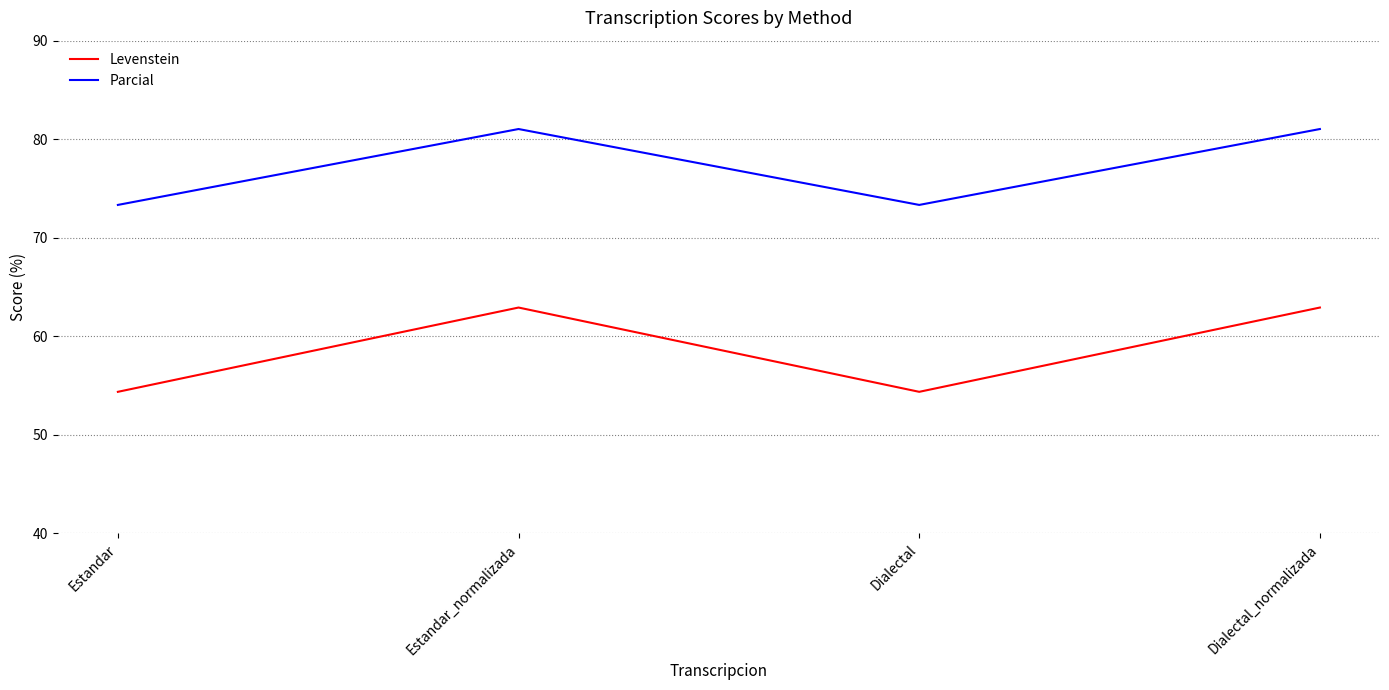

Which series has the largest total across all categories?

Parcial